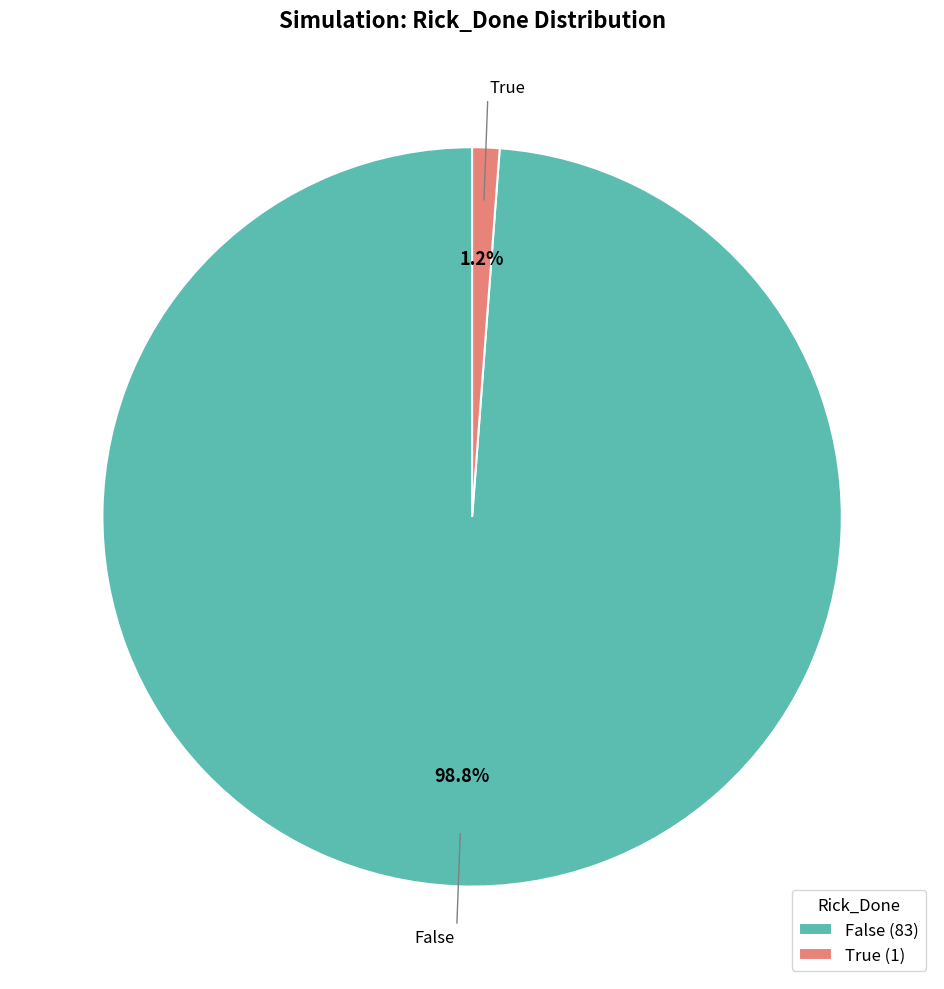

To the nearest percent, what is the difference between the True and False slice percentages?

98%